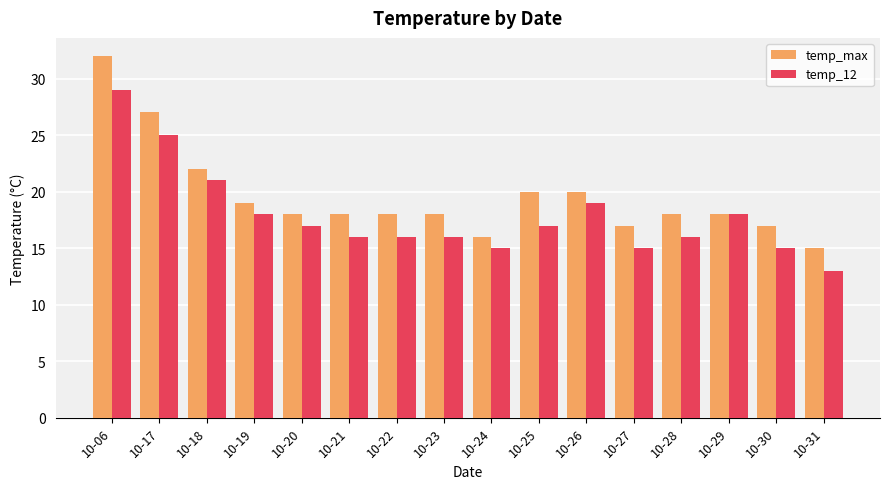

List the series in order of their overall mean, lowest first.

temp_12, temp_max